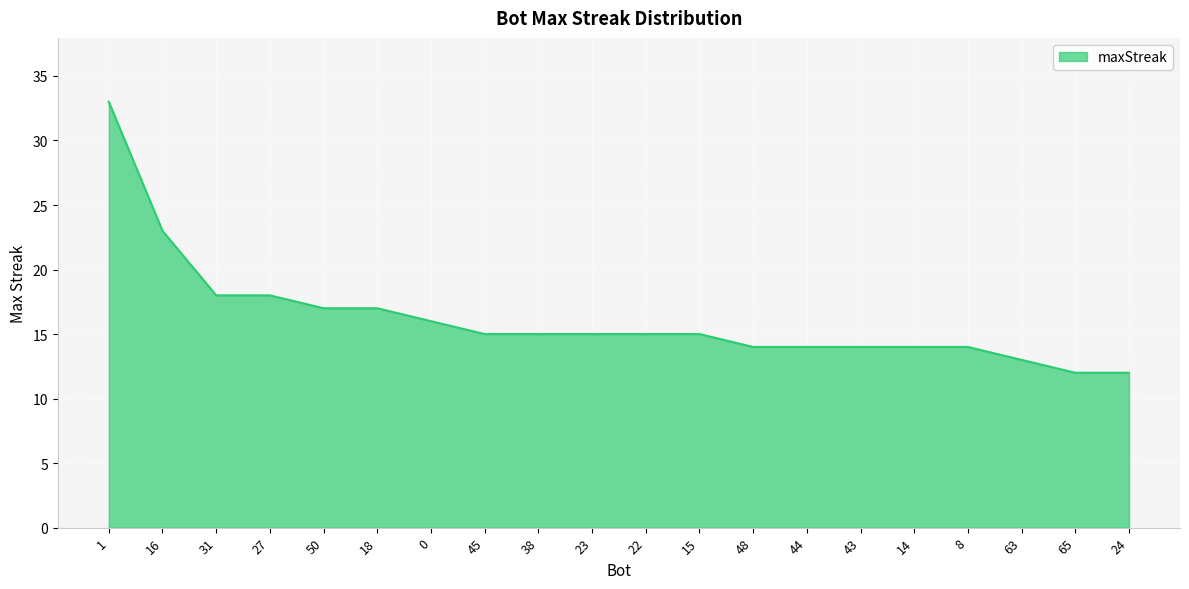

Approximately how many times larger is the value at 14 compared to 65?

1.2